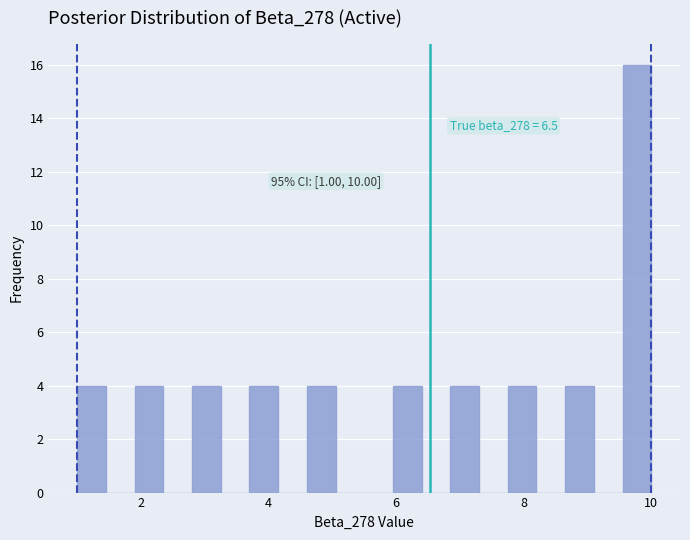

Read against the x-axis, roughly where is the centre of the tallest bar?

9.8